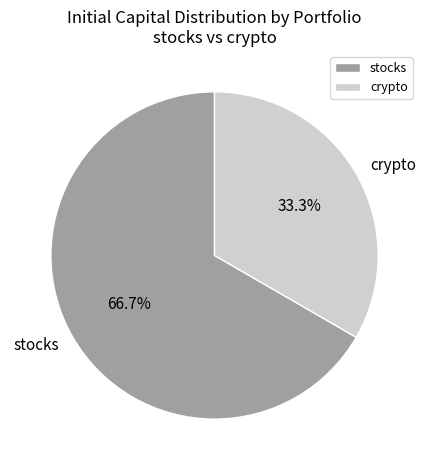

To the nearest percent, what portion does crypto represent?

33%